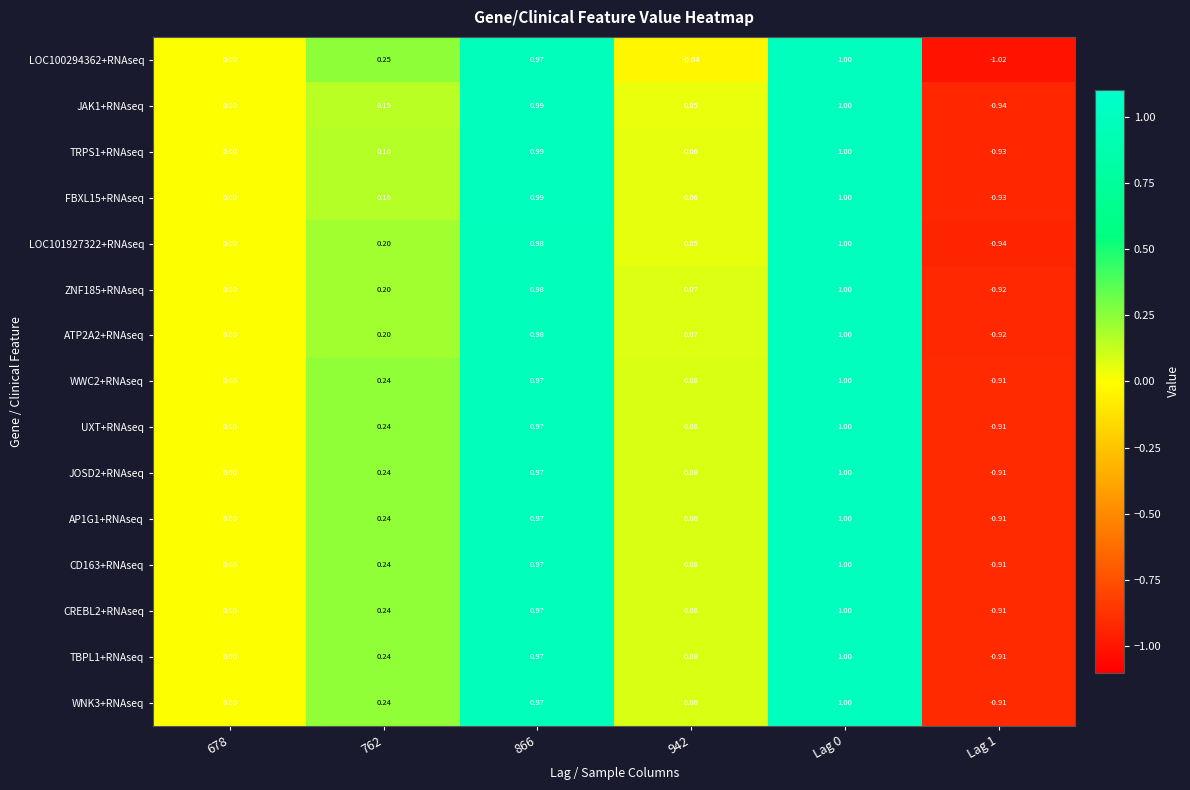

How many values in CREBL2+RNAseq are below zero?

1